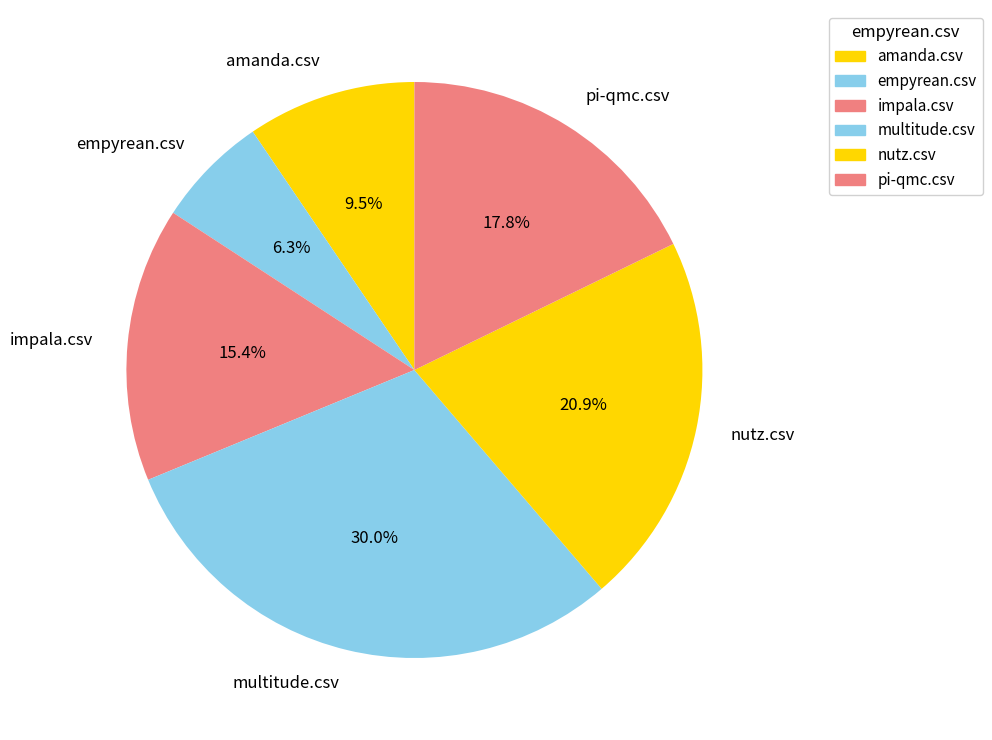

Count the number of slices in the pie.

6